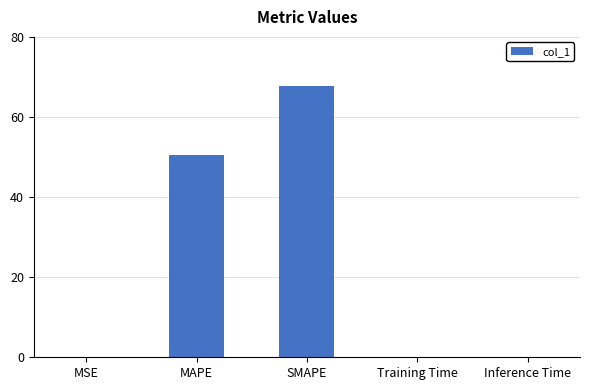

Where is the data nearest to the value 33?

MAPE